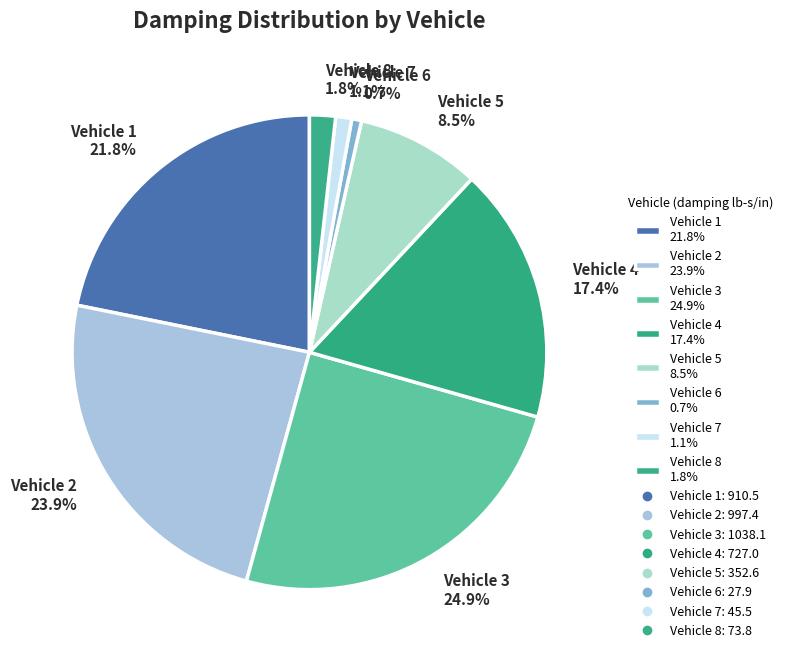

Is there any slice that represents more than half of the pie?

No